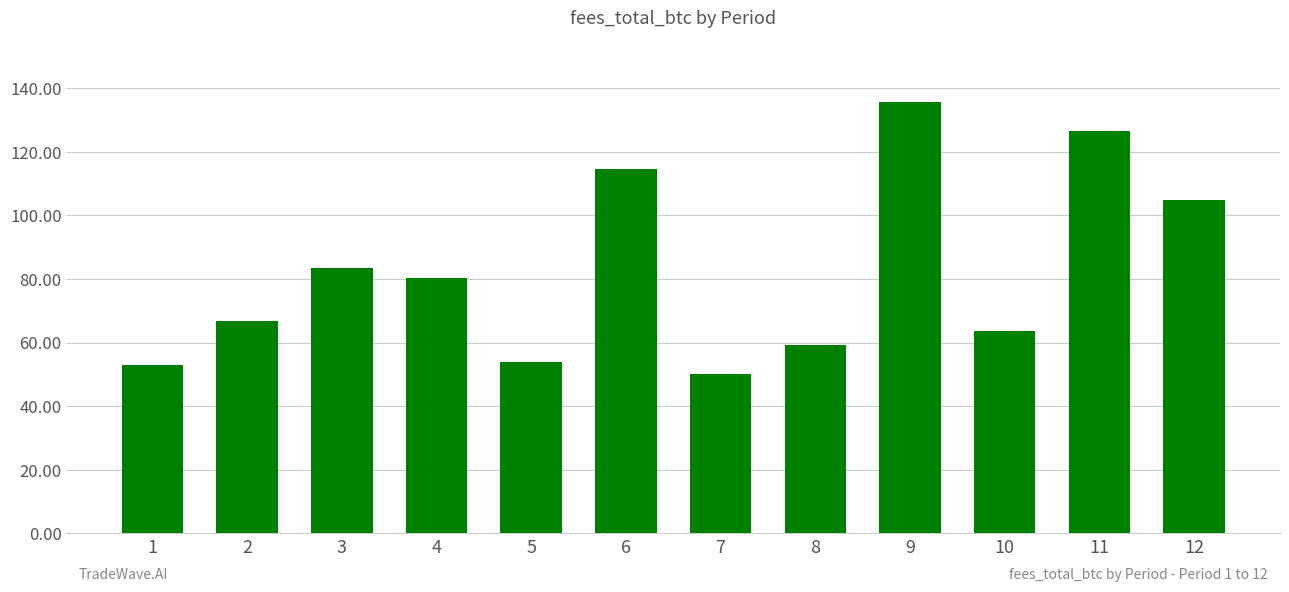

What is the approximate value at 12?

105.0